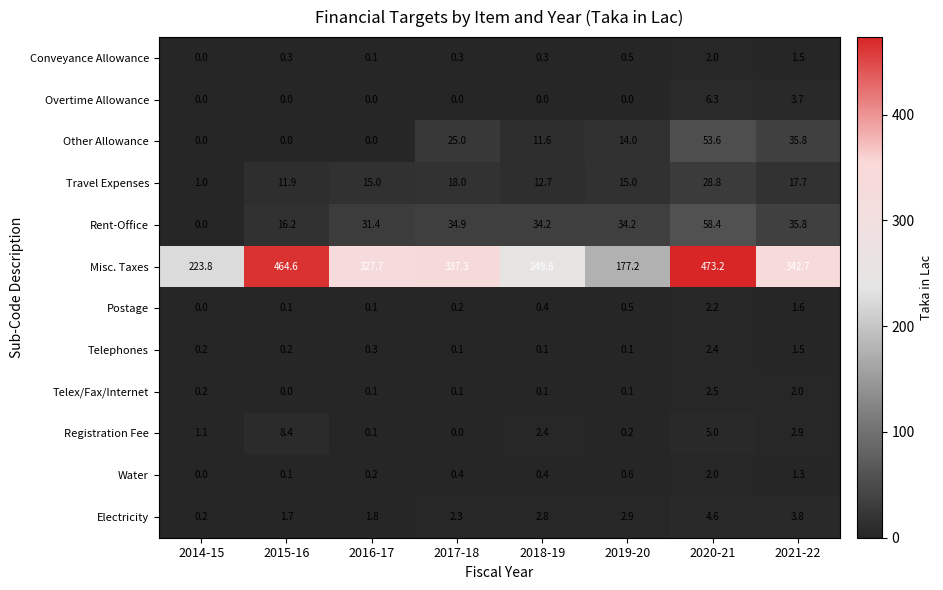

What is the difference between the maximum and minimum values in the Misc. Taxes series?

296.0